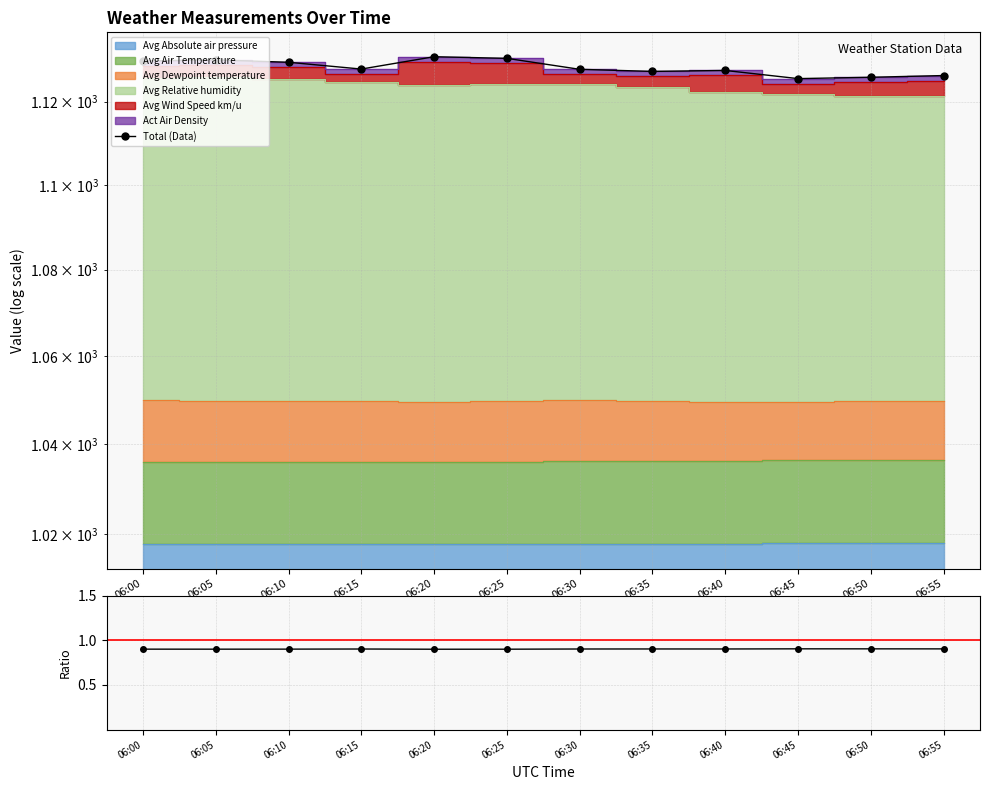

How many points are higher than both their immediate neighbors (excluding endpoints)?

3